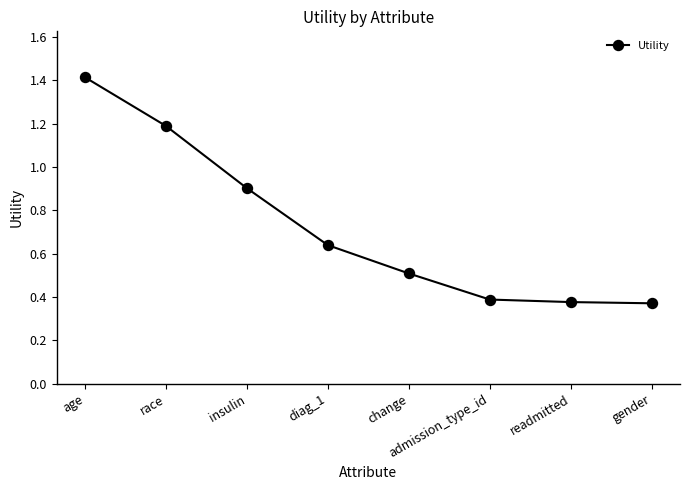

Between readmitted and insulin, which is larger?

insulin